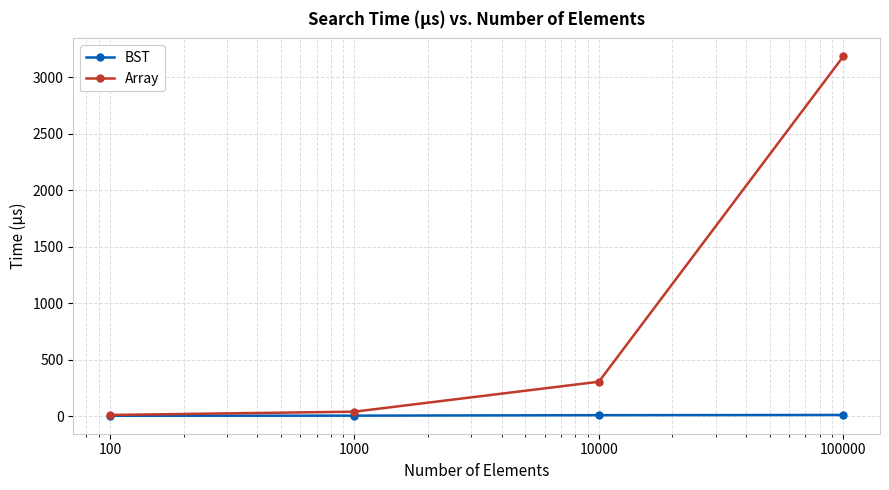

True or false: BST has more than 2 points higher than both neighbors.

False